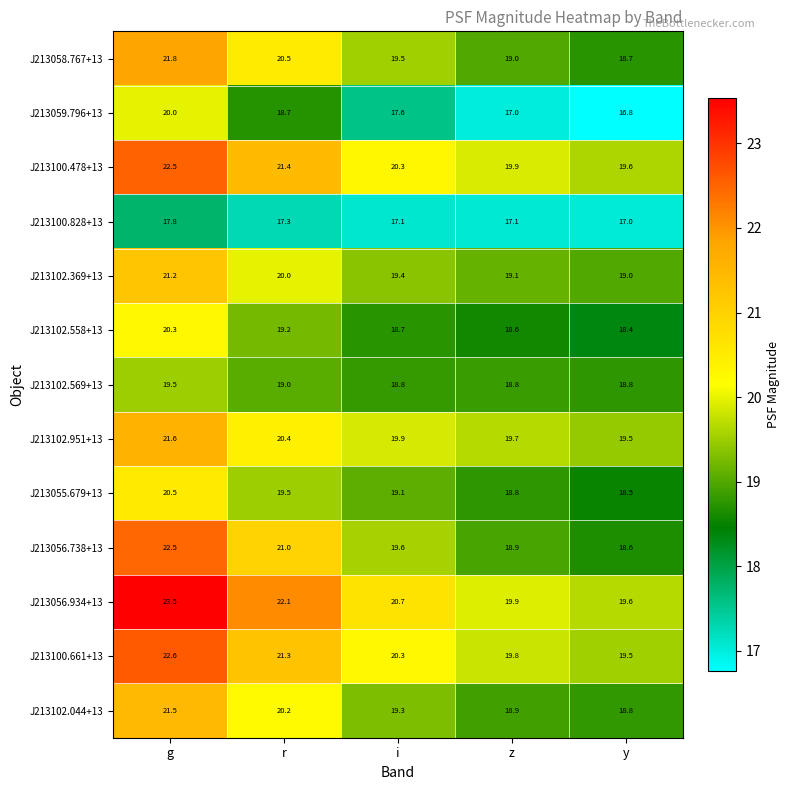

What is the difference between the J213056.934+13 values at r and y?

2.5